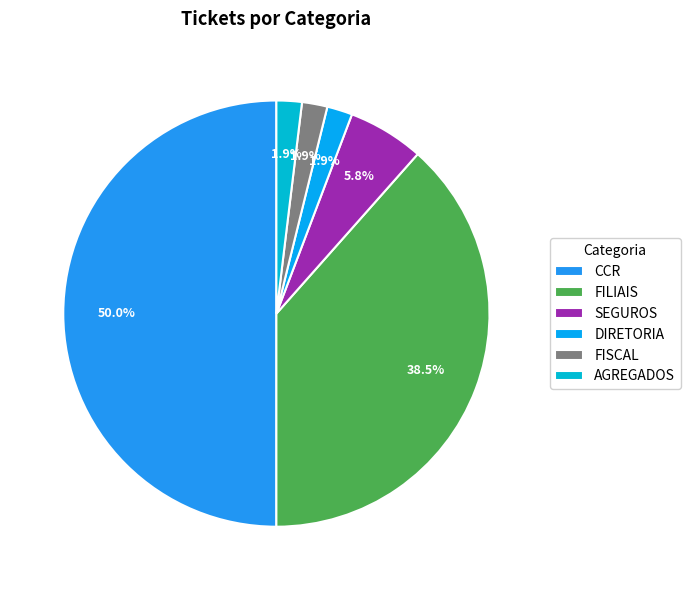

Is there a majority slice in this chart?

No